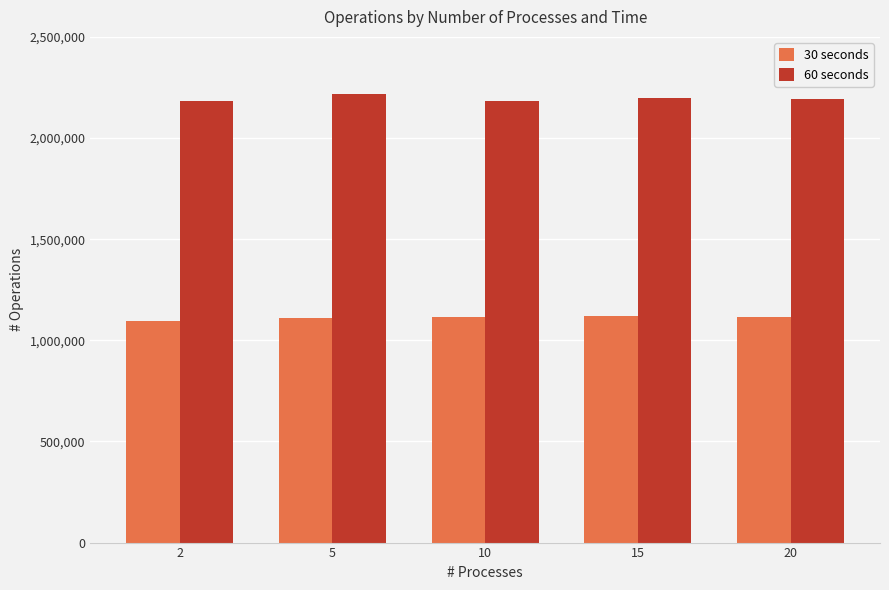

The 30 seconds series shows 721376 at 15. True or false?

False